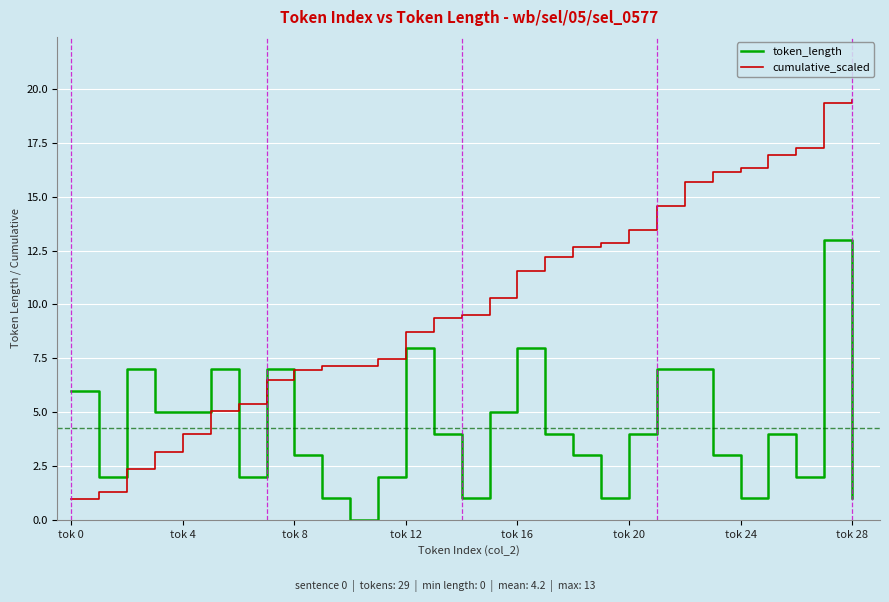

List the series in order of their peak value, highest first.

cumulative_scaled, token_length